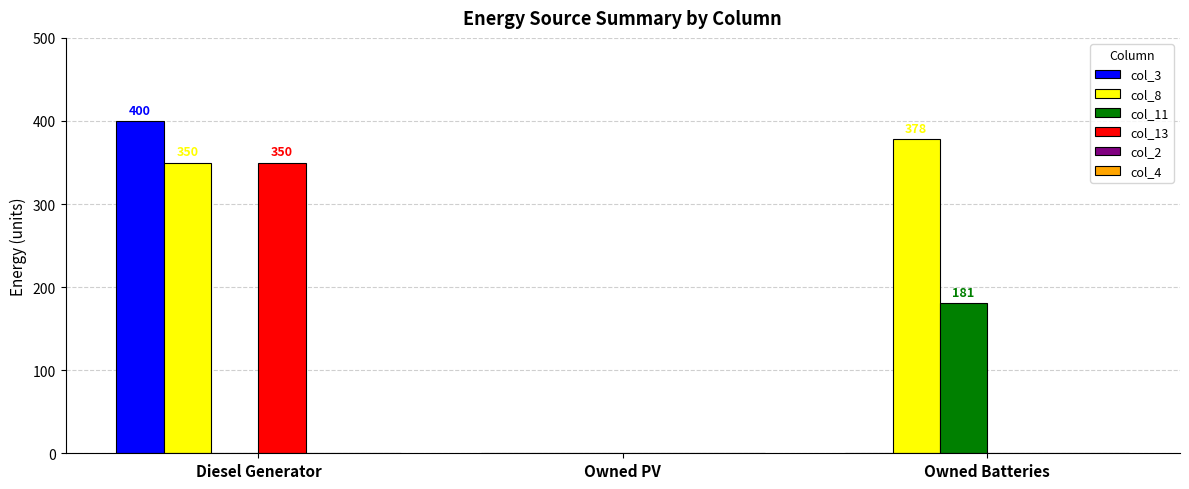

What is the highest value of the col_8 series?

378